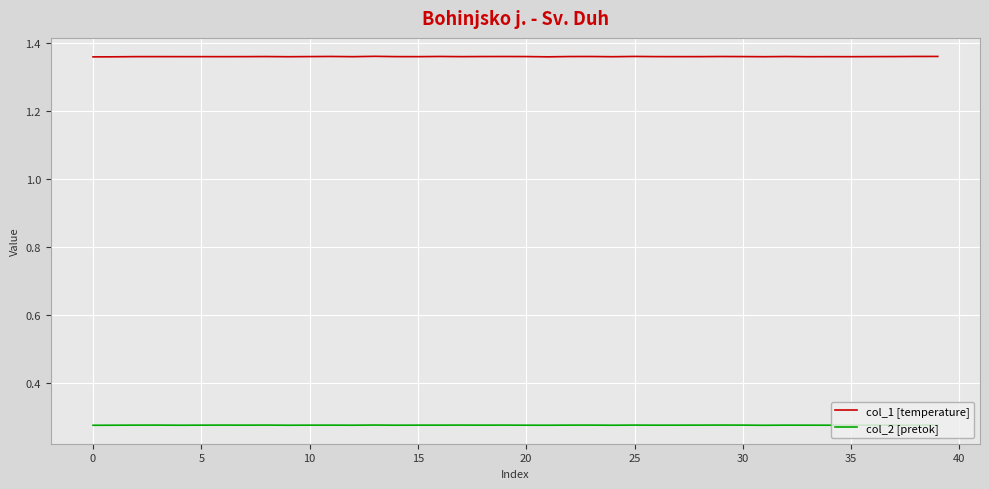

Count the number of categories in the chart.

40